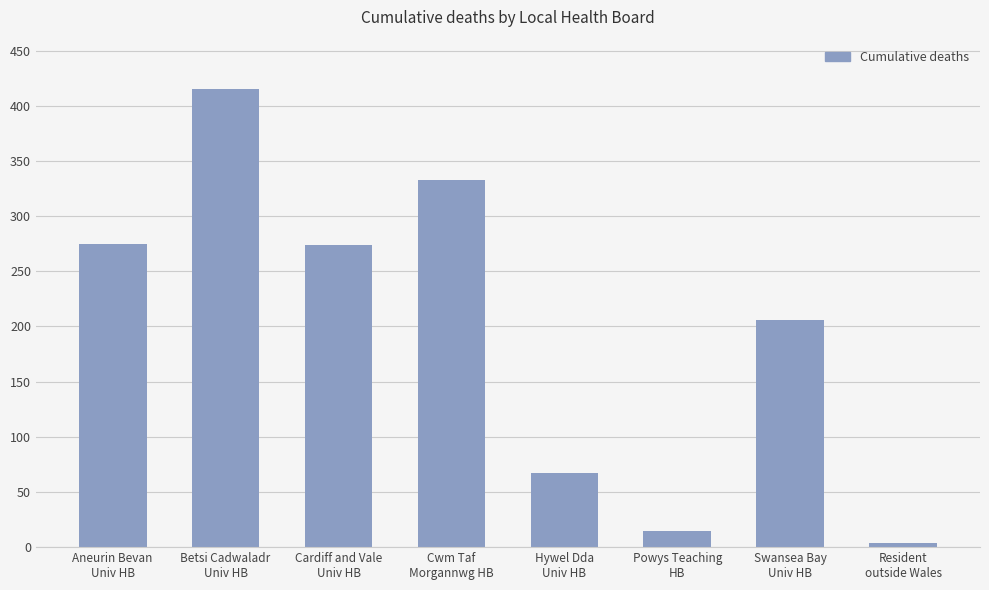

What is the difference between the maximum and minimum values?

411